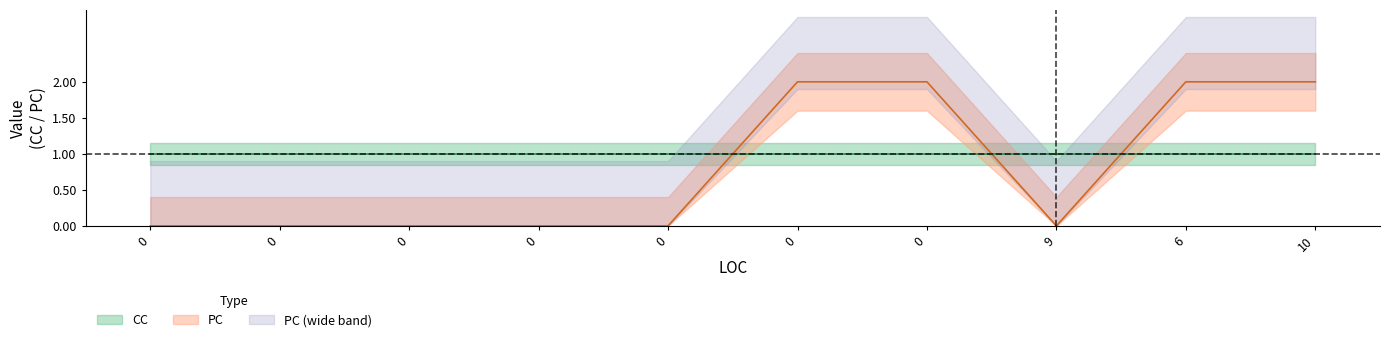

Does the chart display data point markers on the line(s)?

No